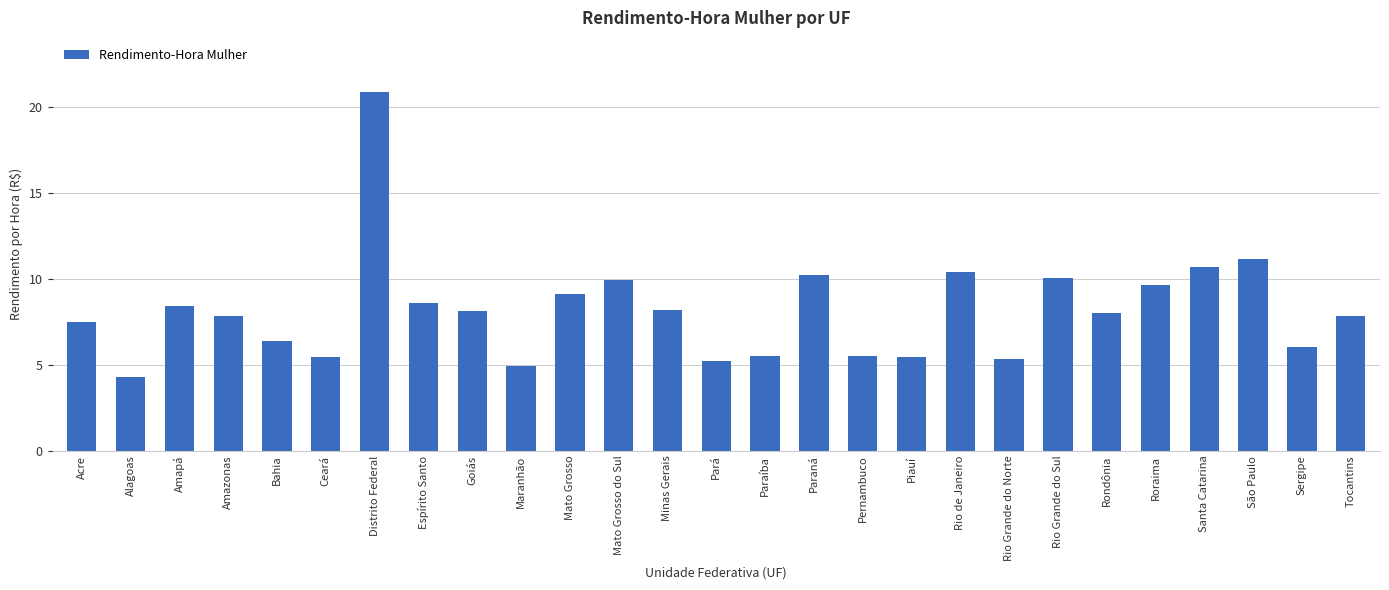

The chart shows a value of 8.2 at Minas Gerais. True or false?

True